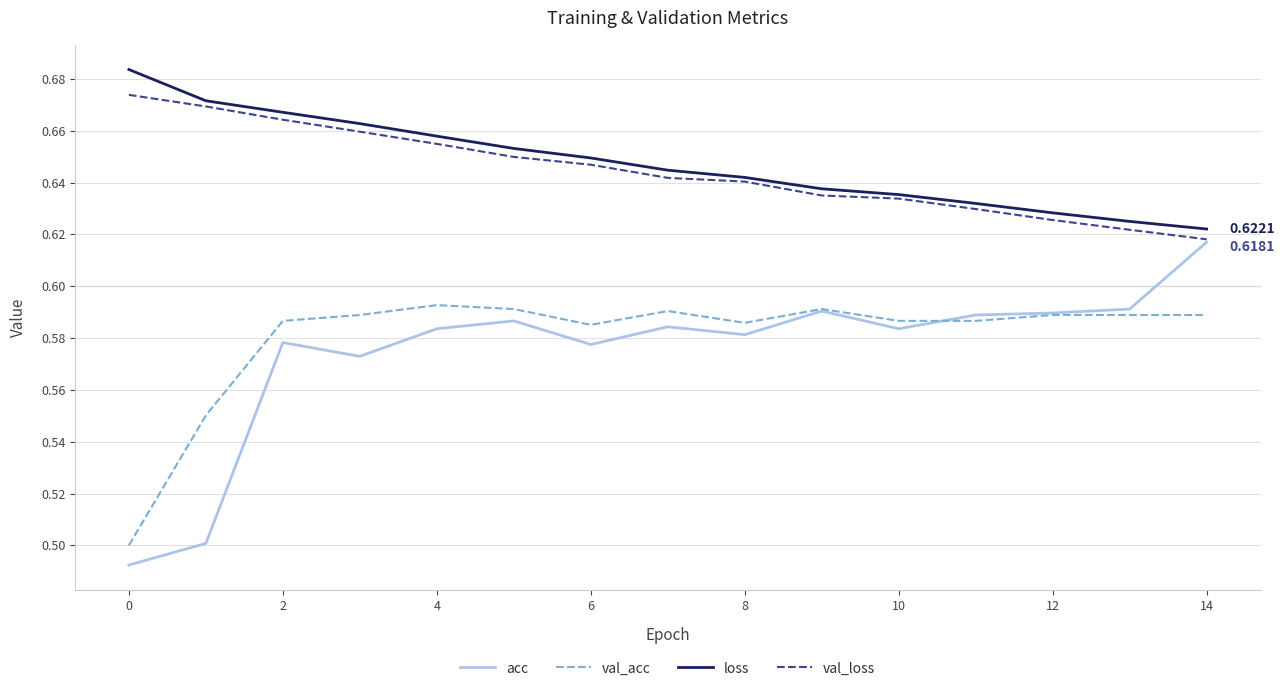

Which series has the widest spread of values?

acc